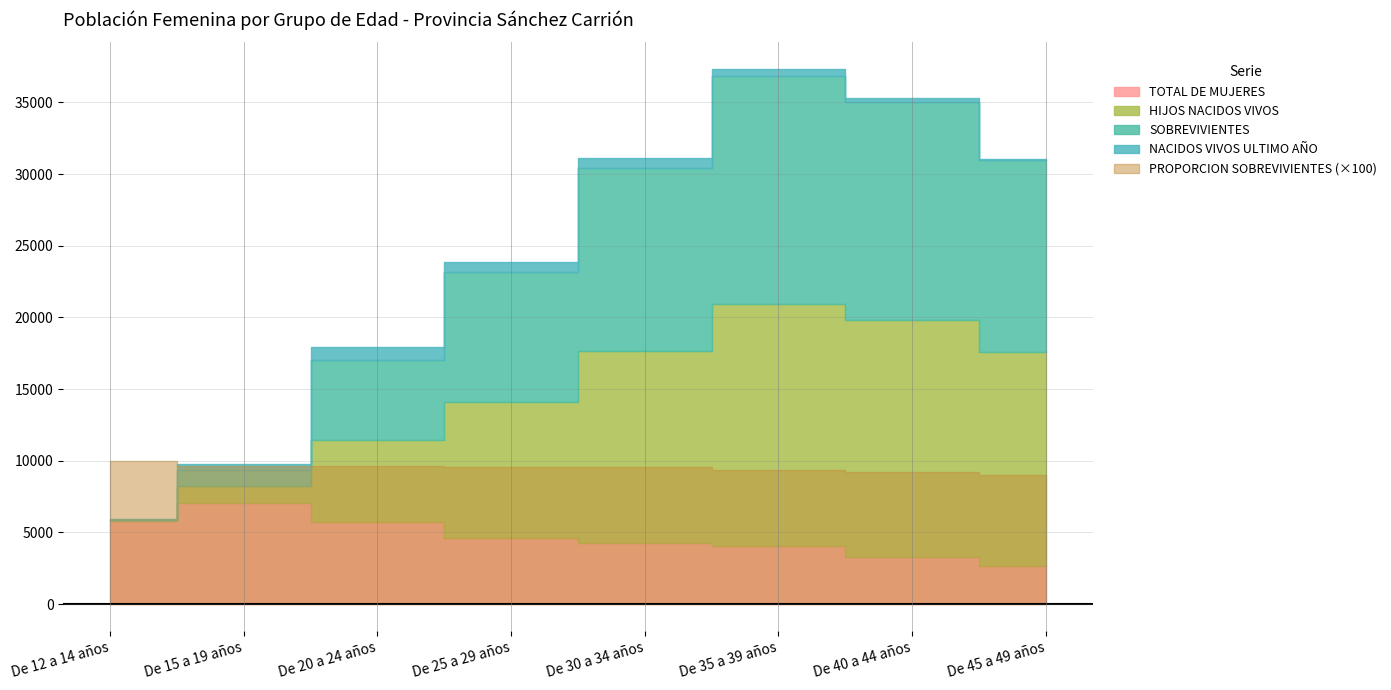

Is it true that HIJOS NACIDOS VIVOS equals 1196.0 at De 15 a 19 años?

True